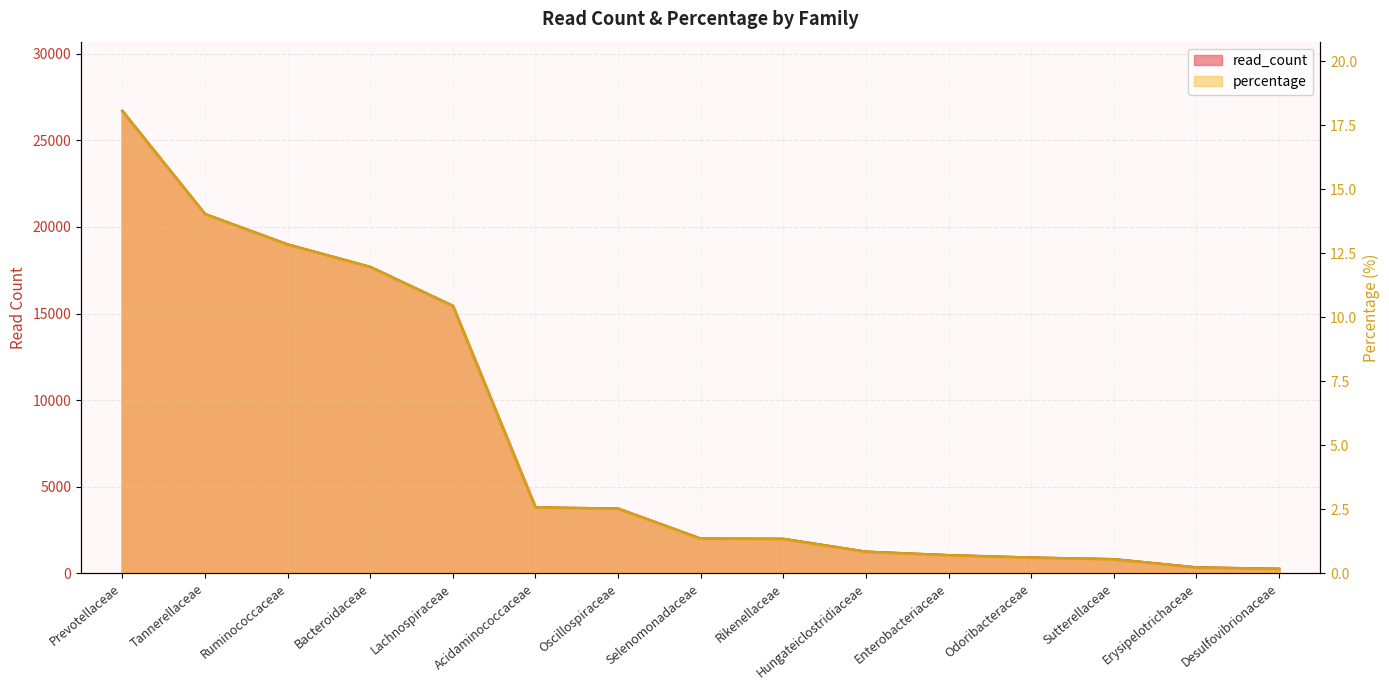

True or false: percentage and read_count cross at least once.

False